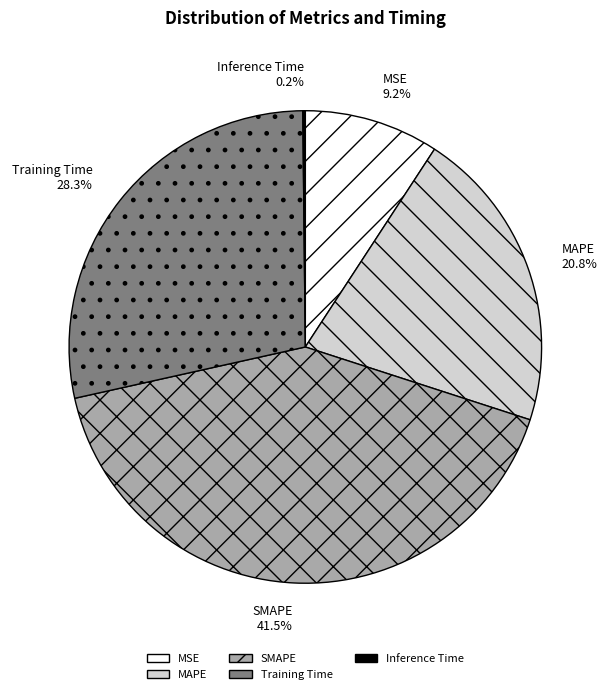

Which has a higher value, SMAPE 41.5% or MSE 9.2%?

SMAPE 41.5%